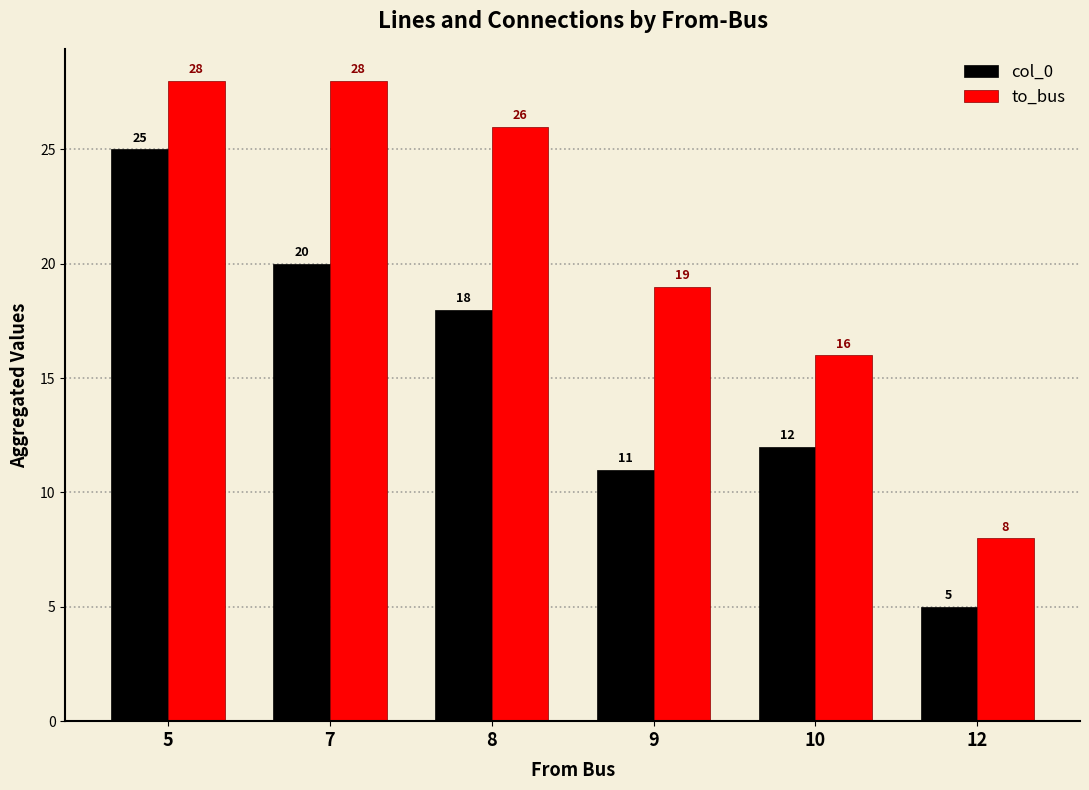

True or false: to_bus has a value of 37 at 5.

False